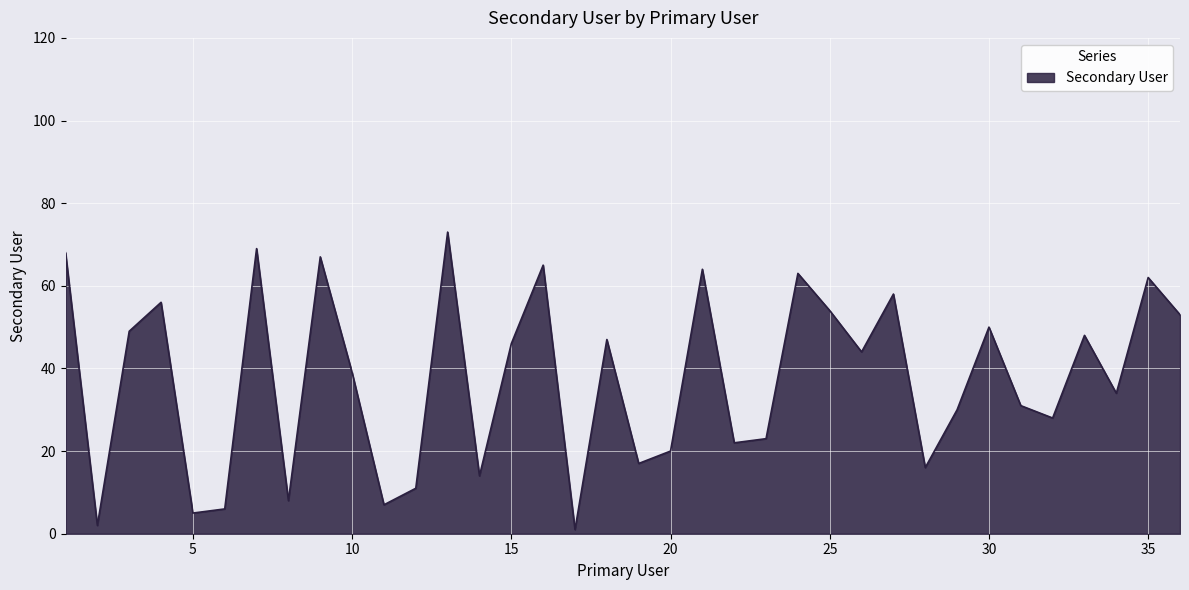

What is the difference between the maximum and second lowest values?

71